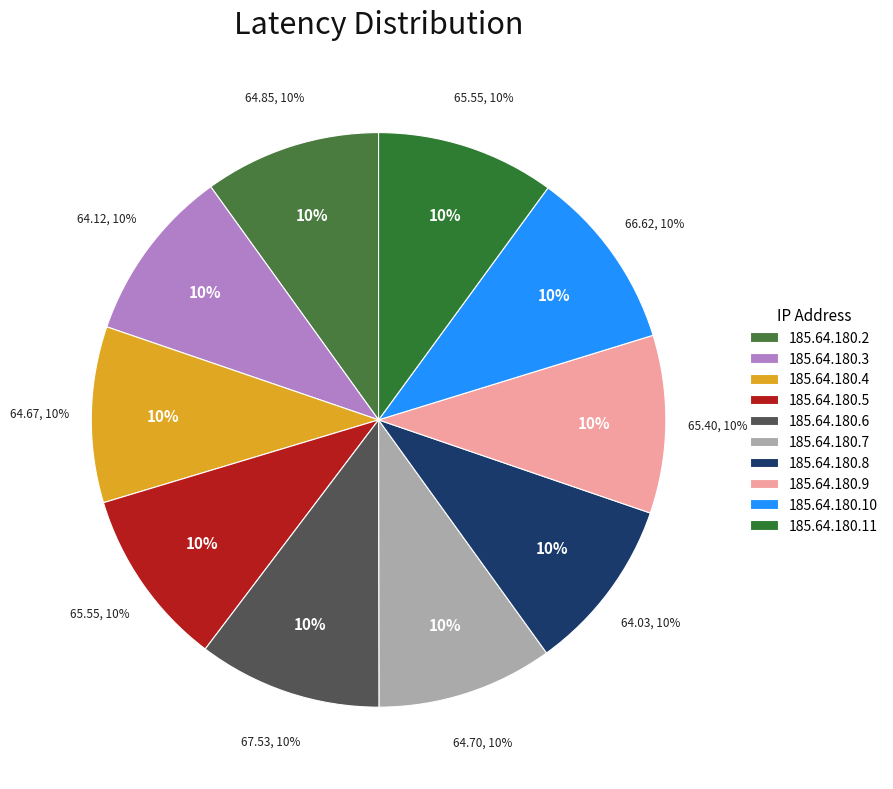

Is it true that 185.64.180.10 is 10% of the pie?

True